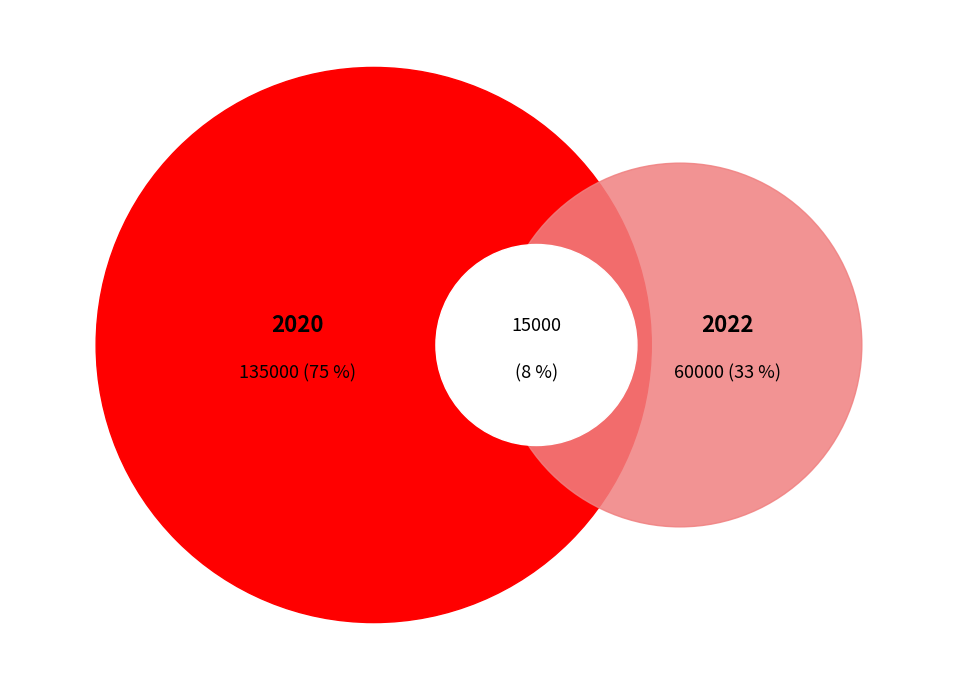

Which has a higher value, 35 or 40?

40